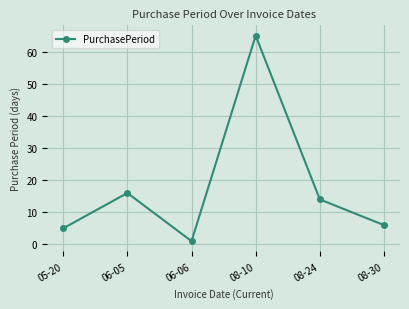

How many distinct data groups are displayed?

1